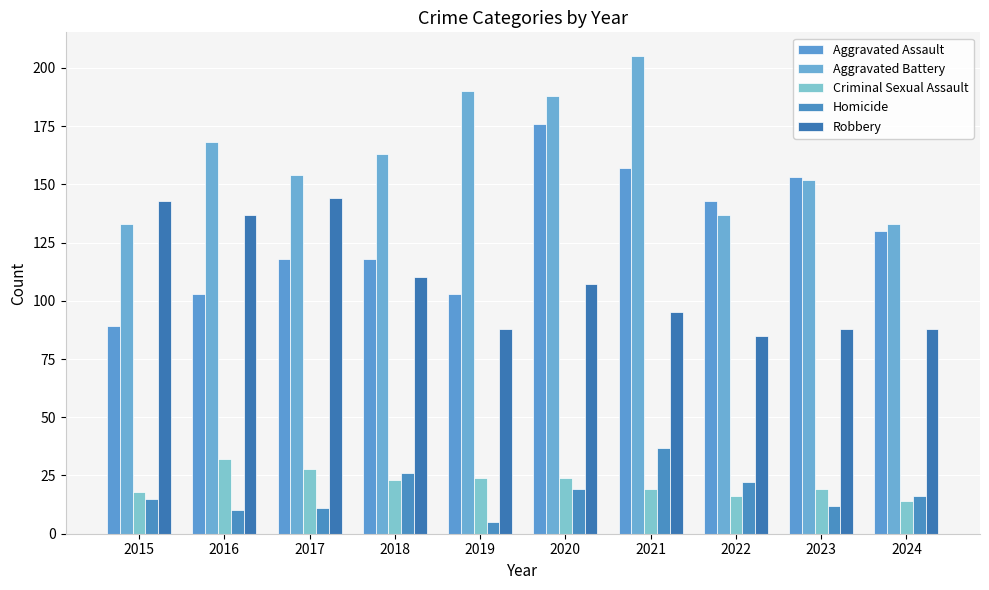

Which series has the largest range (max minus min)?

Aggravated Assault